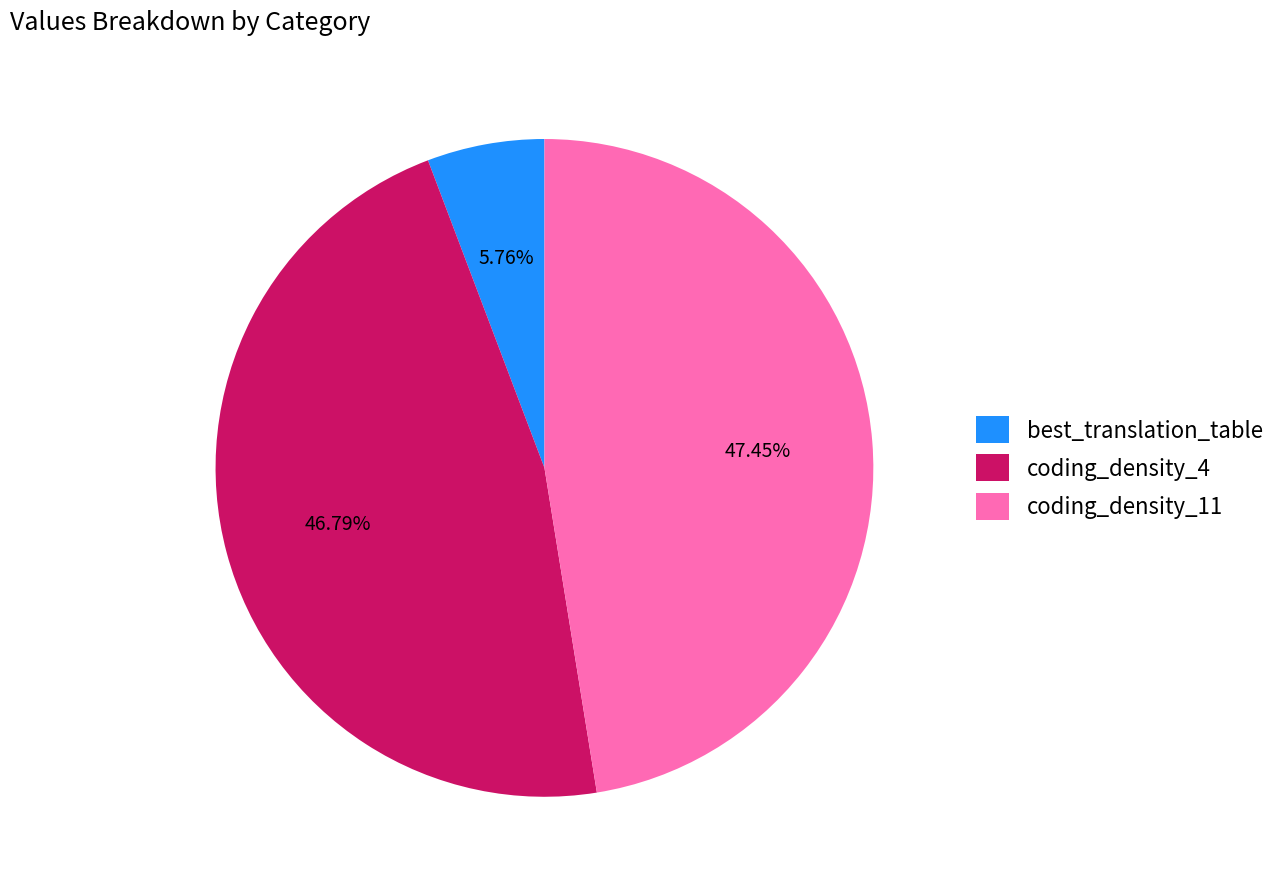

Count the number of slices in the pie.

3